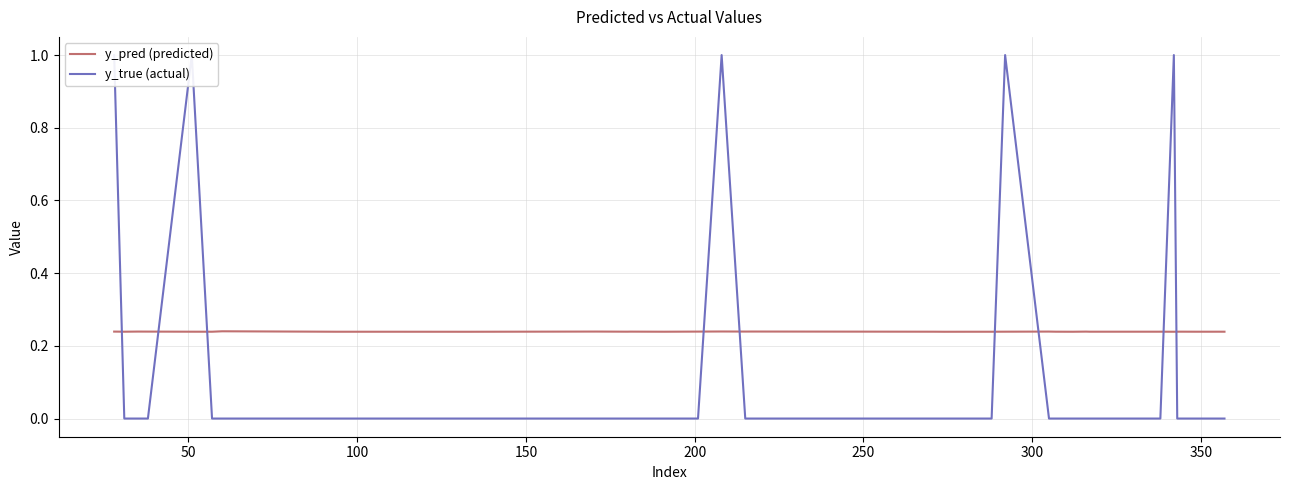

What is the sum of all y_true (actual) values?

5.0